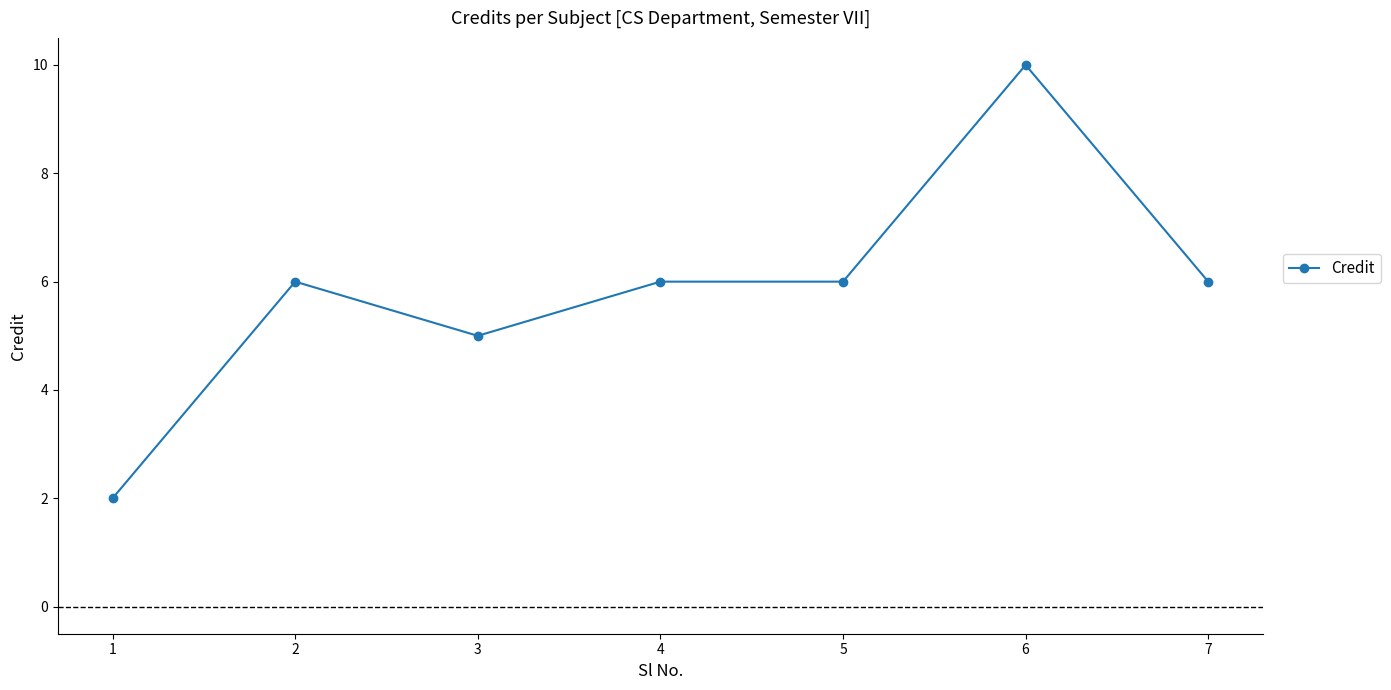

Read the value at 7.

6